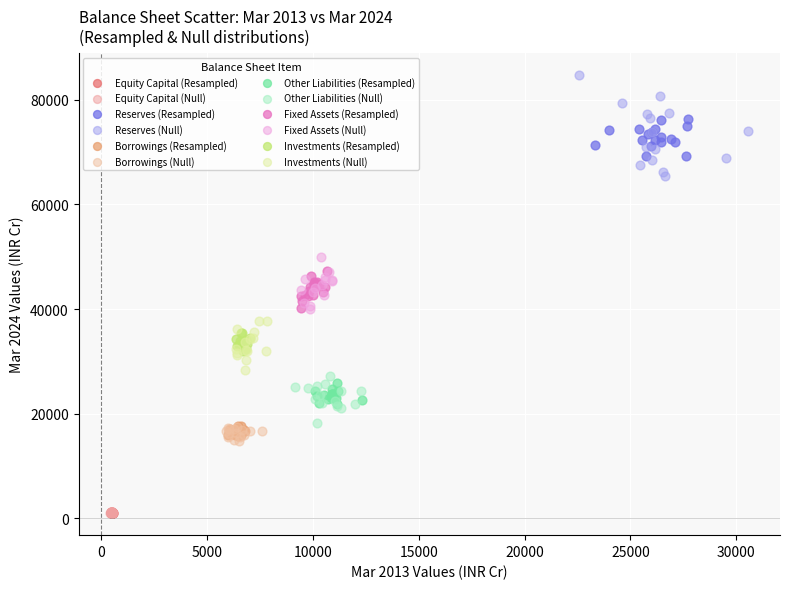

Which series contains the highest Y value?

Reserves (Null)